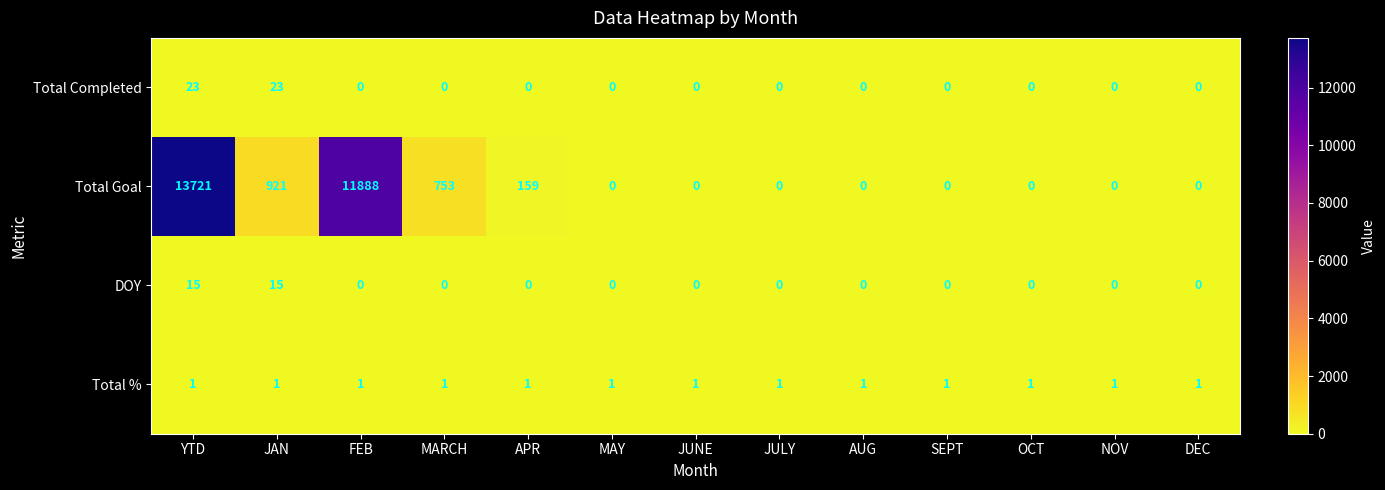

The value of Total % at MARCH is 0. True or false?

False